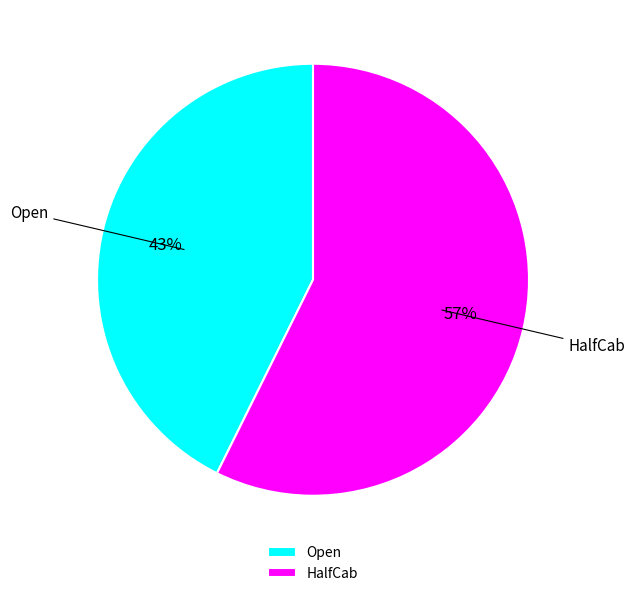

The HalfCab slice represents 57% of the pie. True or false?

True